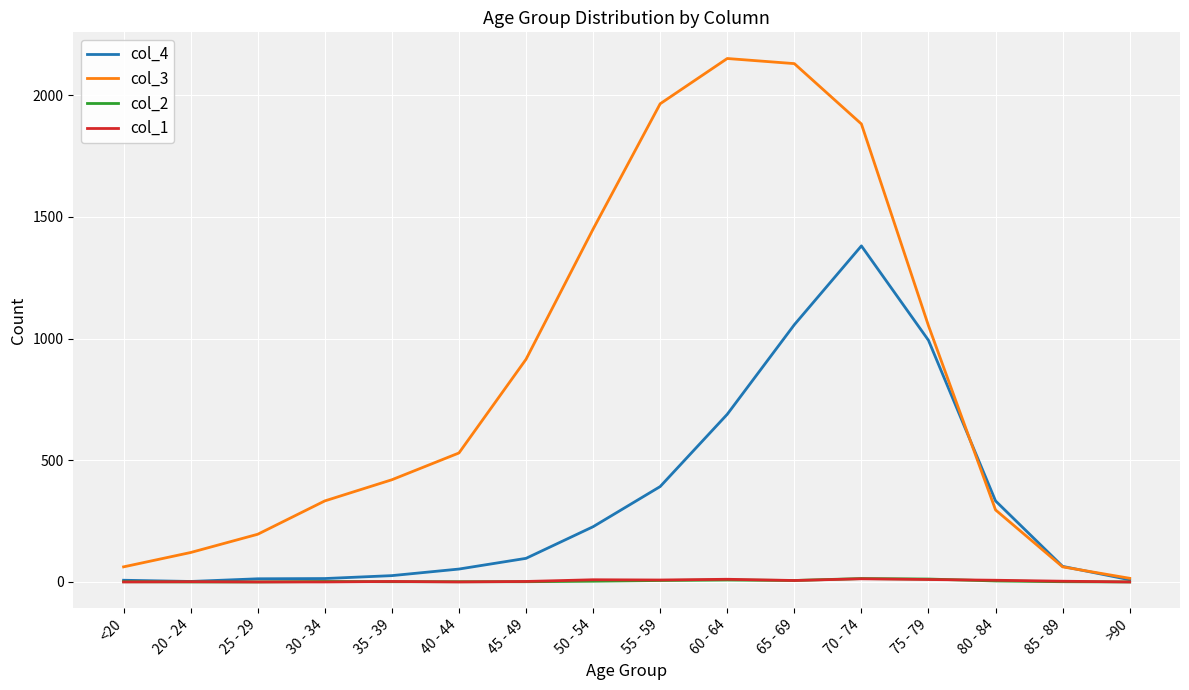

Is it true that col_4 equals 110 at 80 - 84?

False